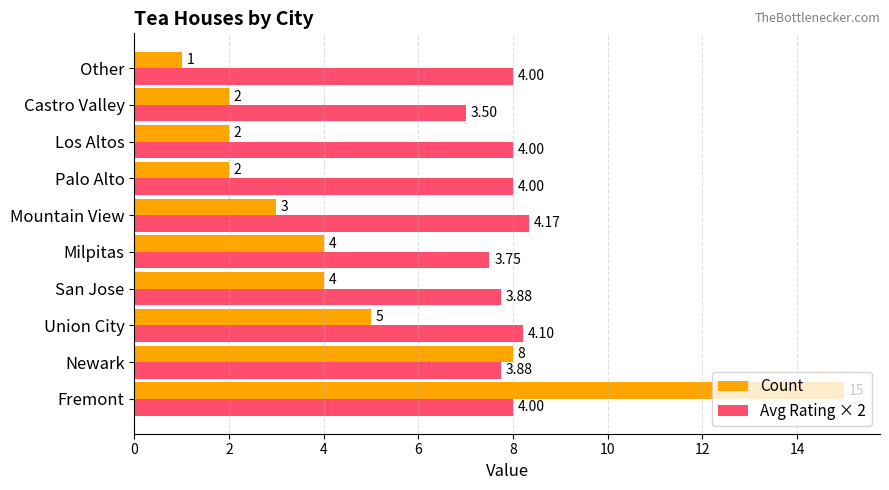

What are all the series names shown in the legend?

Count, Avg Rating × 2